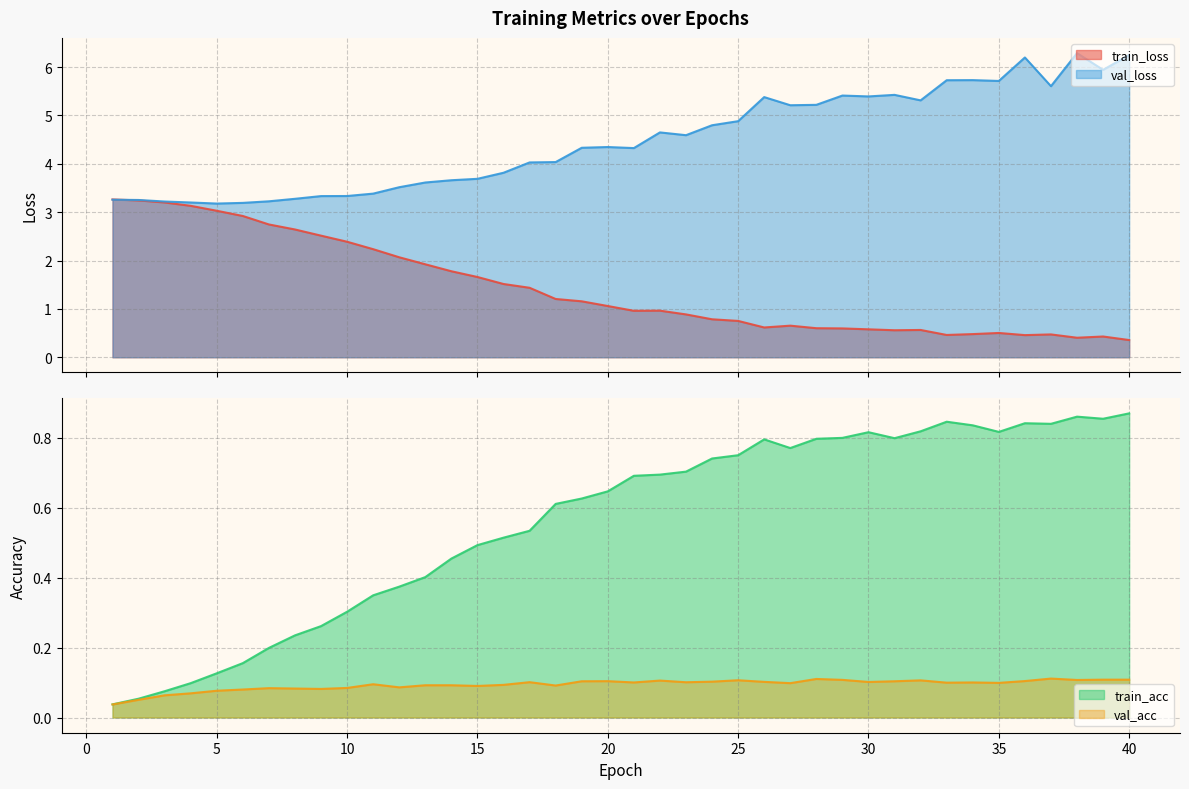

True or false: val_acc and val_loss cross at least once.

False